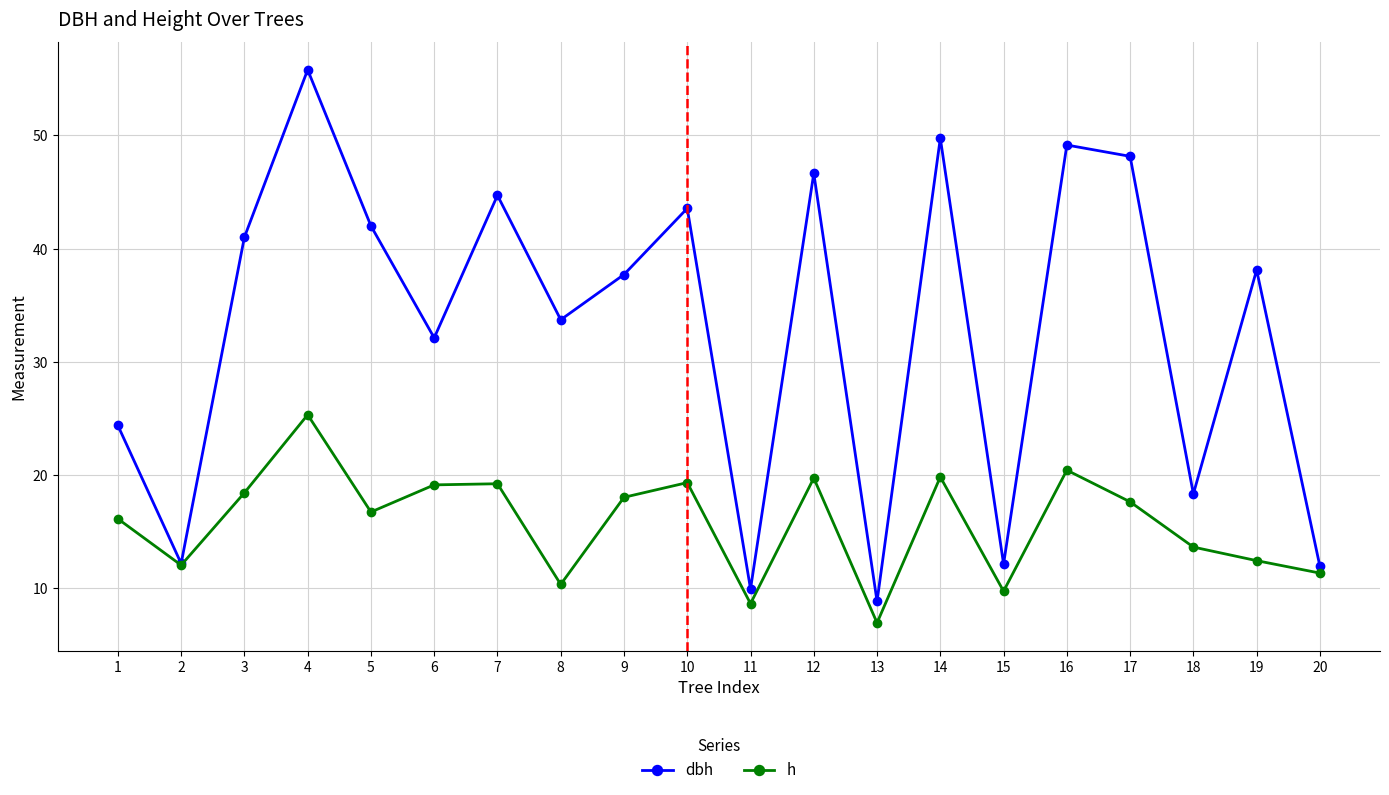

Which series has the widest spread of values?

dbh